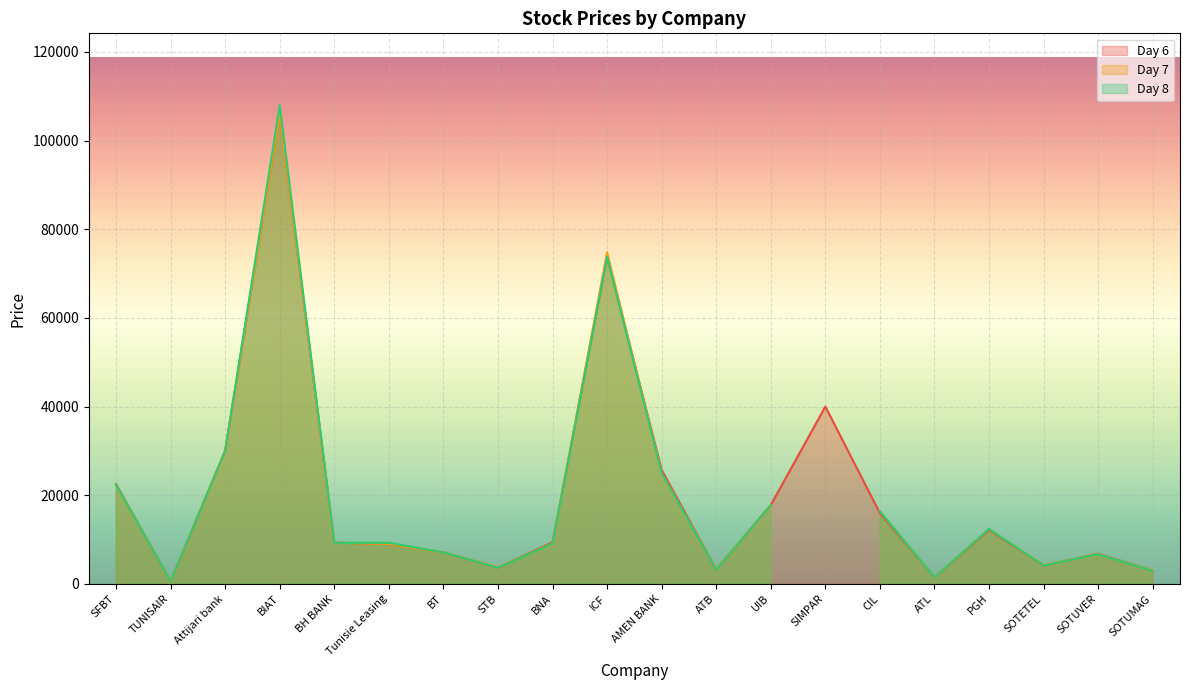

What is the label of the 16th point from the left?

ATL